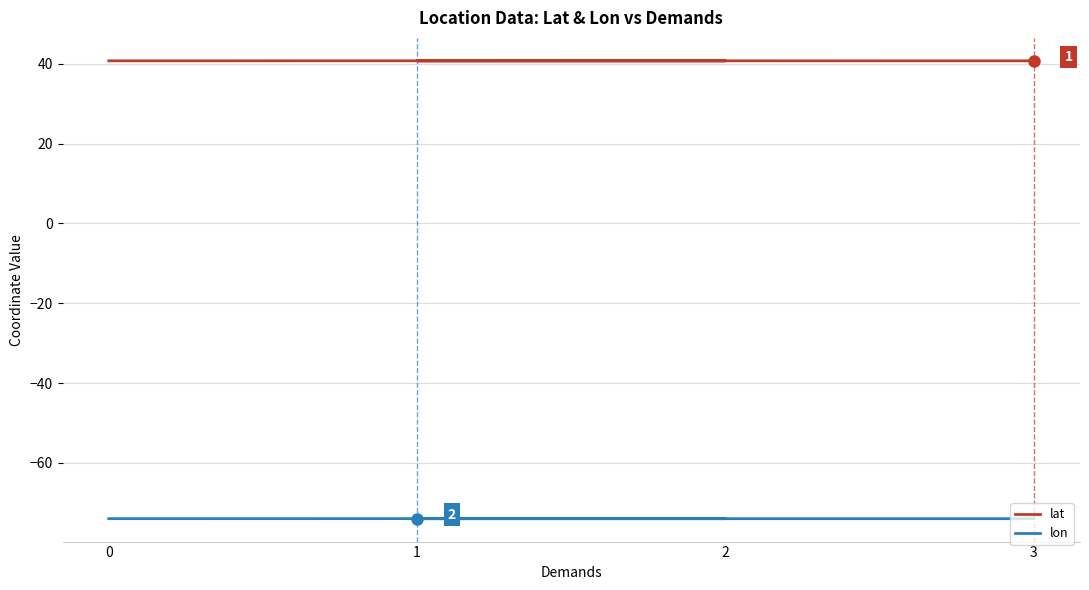

What is the value of the lon point at the 3rd from the left?

-74.0